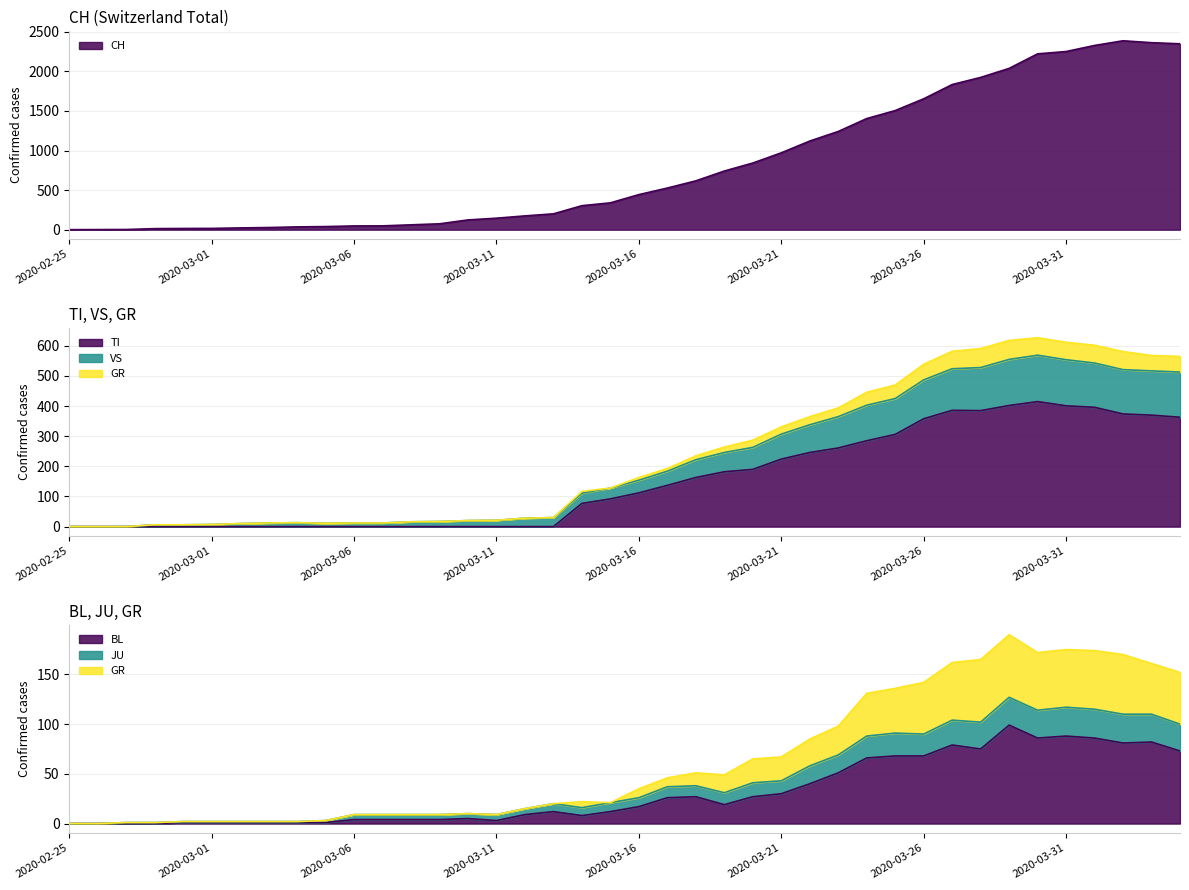

Which has a higher value, 2020-03-30 or 2020-02-29?

2020-03-30